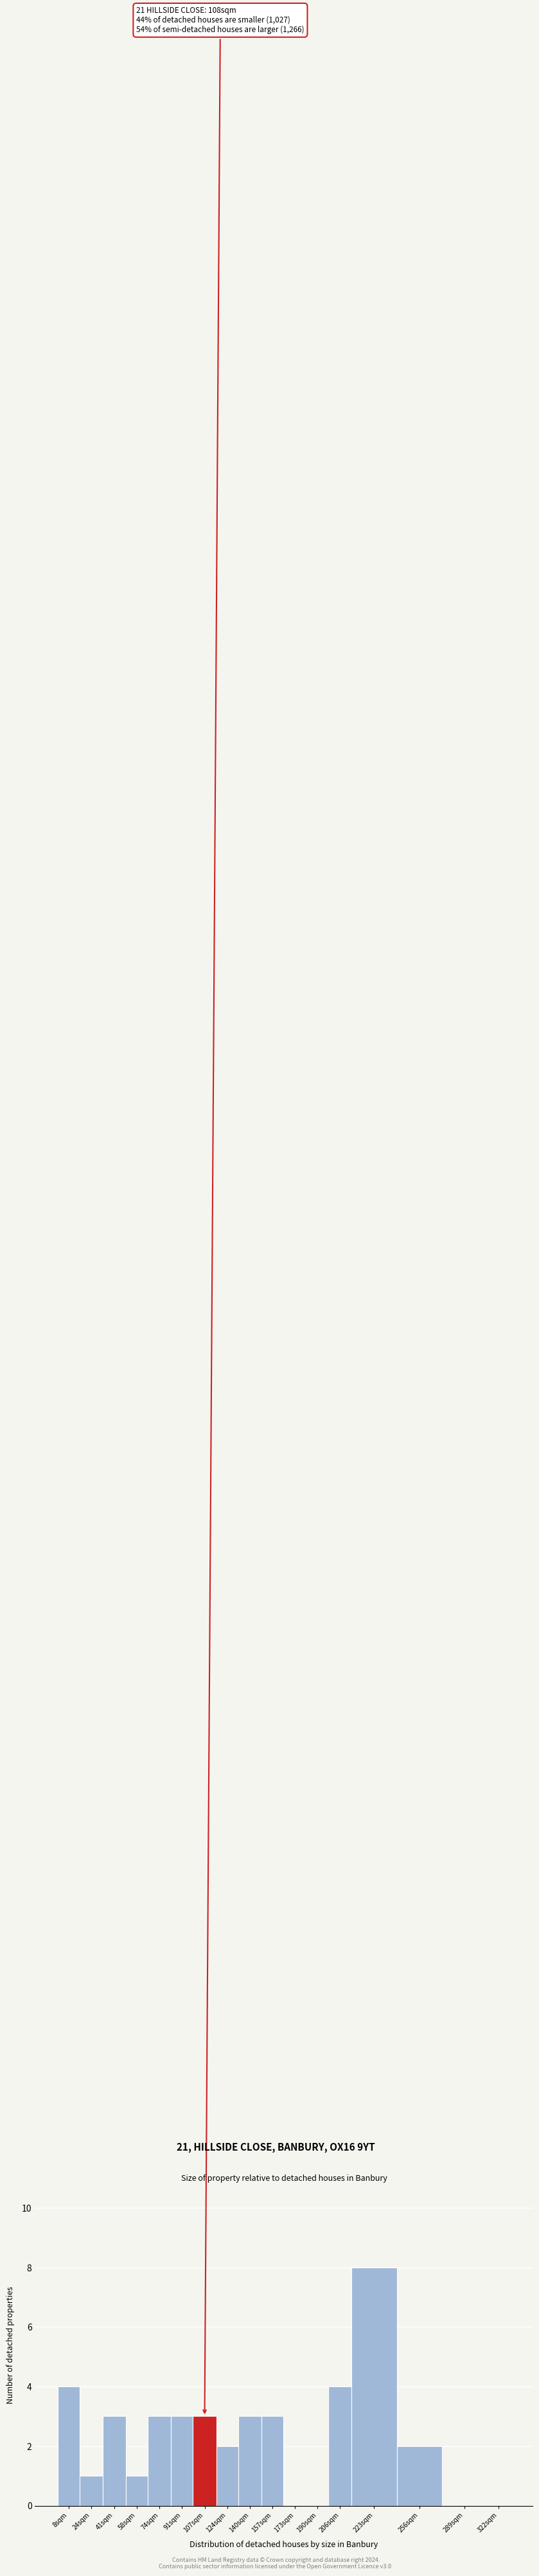

Reading left to right, list all the values displayed in this chart.

8sqm=4	24sqm=1	41sqm=3	58sqm=1	74sqm=3	91sqm=3	107sqm=3	124sqm=2	140sqm=3	157sqm=3	173sqm=0	190sqm=0	206sqm=4	223sqm=8	256sqm=2	289sqm=0	322sqm=0